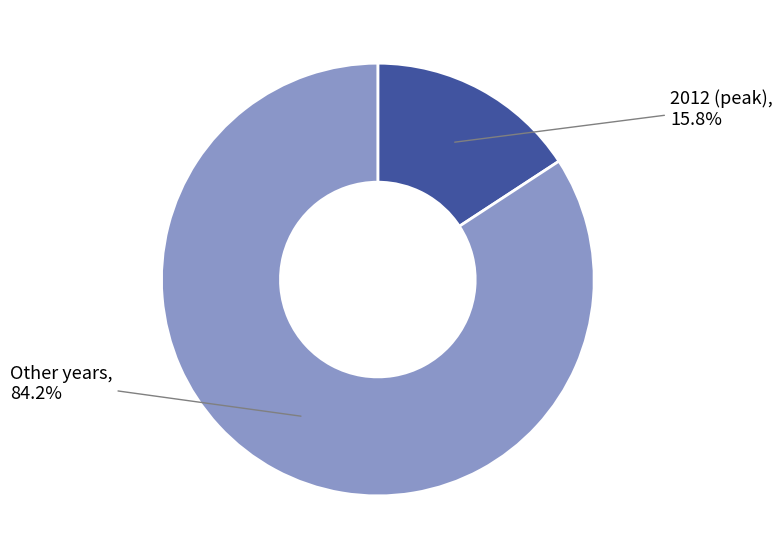

Is there any slice that represents more than half of the pie?

Yes